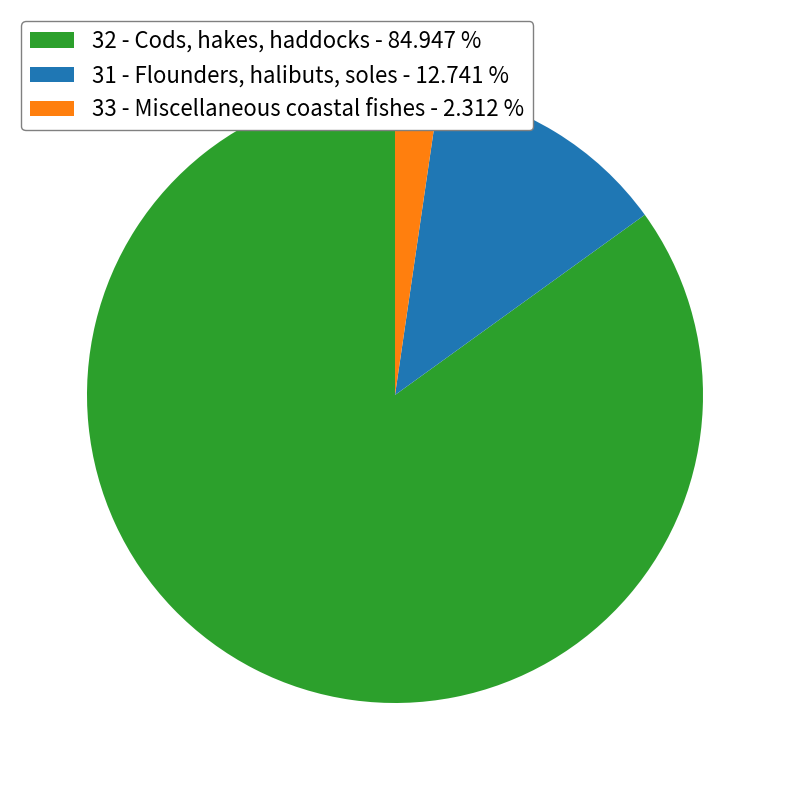

True or false: 32 - Cods, hakes, haddocks accounts for 85% of the total.

True